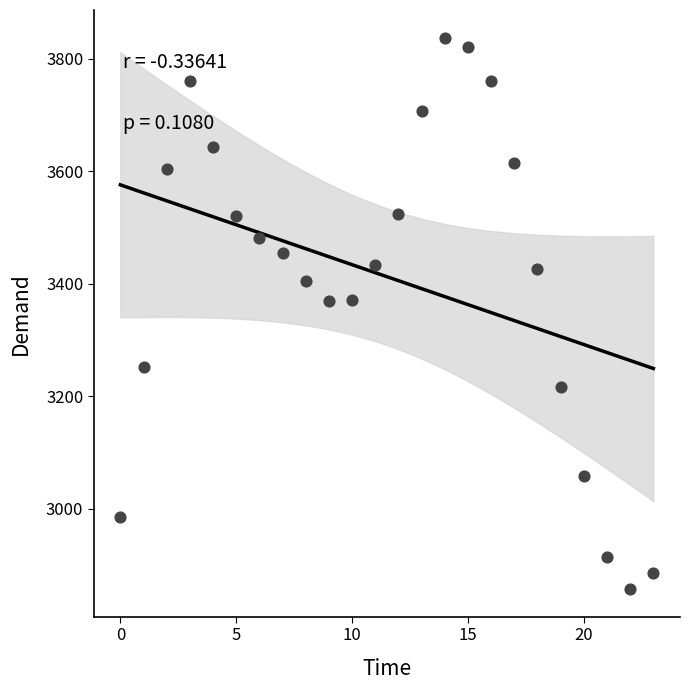

What is the range of Y values (max minus min)?

981